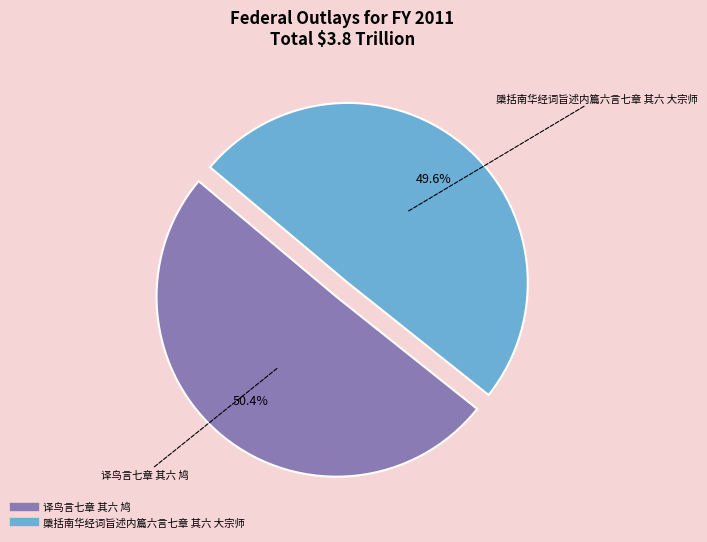

The 译鸟言七章 其六 鸠 slice represents 50% of the pie. True or false?

True